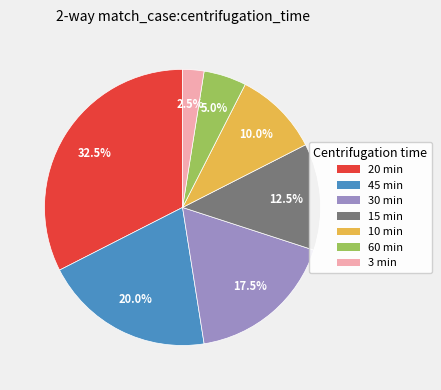

Is there a majority slice in this chart?

No